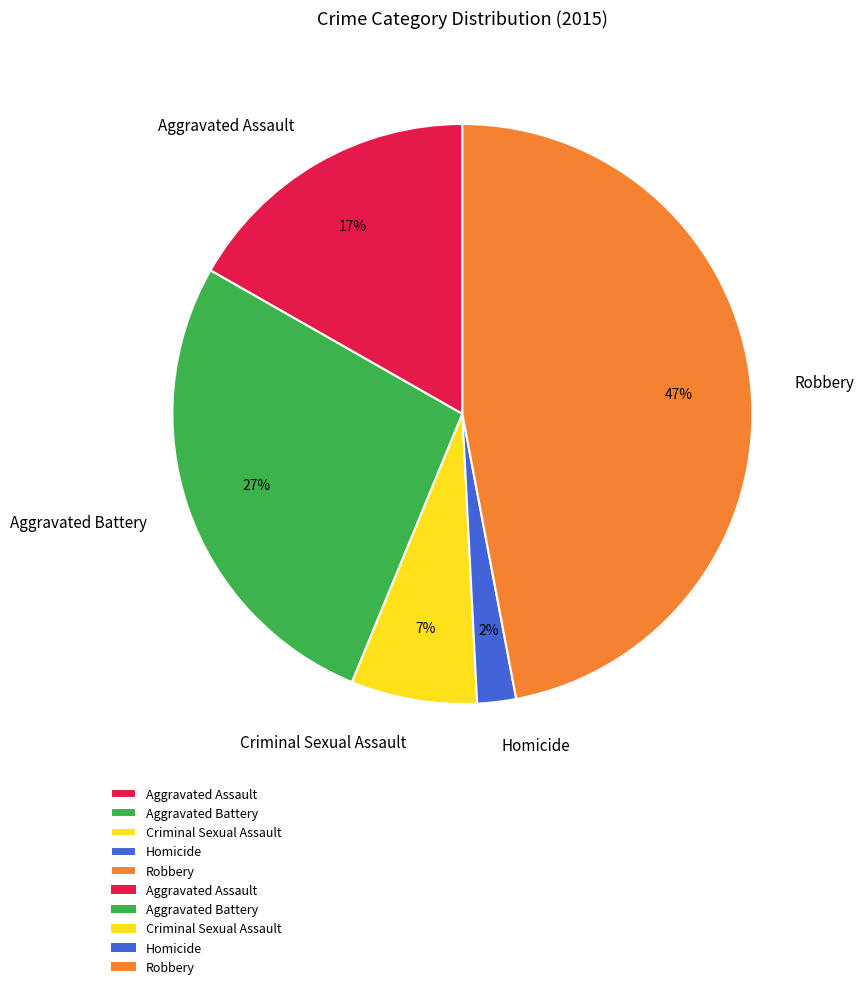

Is there a majority slice in this chart?

No